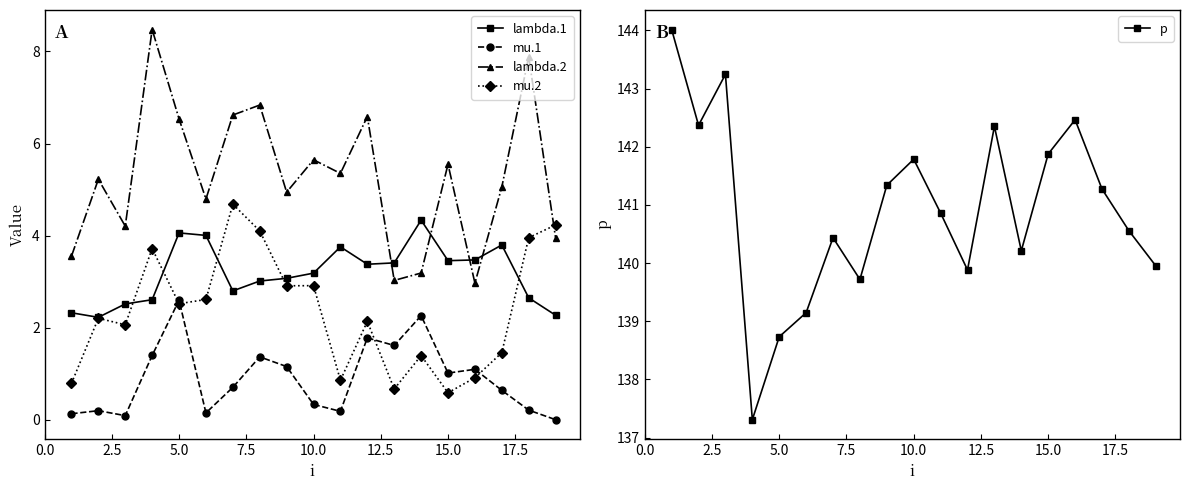

Reading right to left, extract all data points from this chart.

lambda.1: 2.3	2.7	3.8	3.5	3.5	4.3	3.4	3.4	3.8	3.2	3.1	3.0	2.8	4.0	4.1	2.6	2.5	2.2	2.3
mu.1: 0.0	0.2	0.6	1.1	1.0	2.3	1.6	1.8	0.2	0.3	1.2	1.4	0.7	0.2	2.6	1.4	0.1	0.2	0.1
lambda.2: 4.0	7.9	5.1	3.0	5.5	3.2	3.0	6.6	5.4	5.6	4.9	6.8	6.6	4.8	6.5	8.5	4.2	5.2	3.6
mu.2: 4.2	4.0	1.5	0.9	0.6	1.4	0.7	2.1	0.9	2.9	2.9	4.1	4.7	2.6	2.5	3.7	2.1	2.2	0.8
p: 140.0	140.6	141.3	142.5	141.9	140.2	142.4	139.9	140.9	141.8	141.3	139.7	140.4	139.1	138.7	137.3	143.2	142.4	144.0